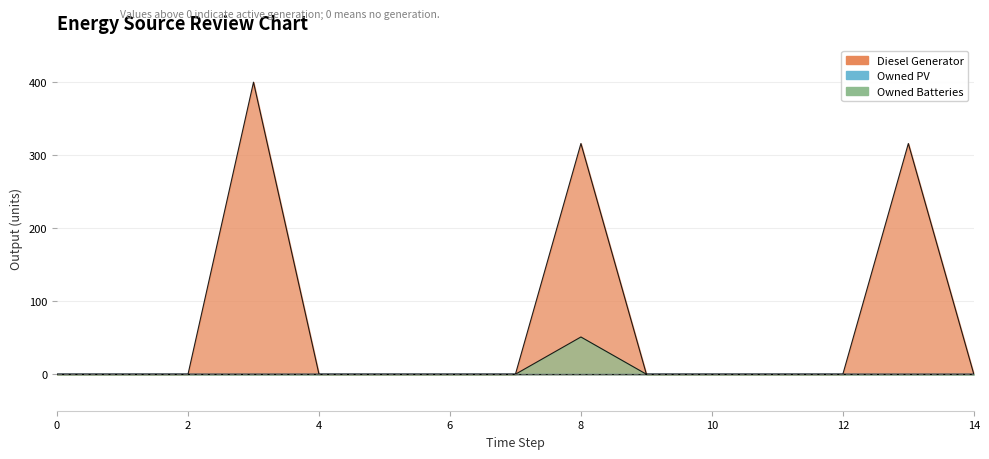

True or false: Owned Batteries has a value of 36 at 12.

False